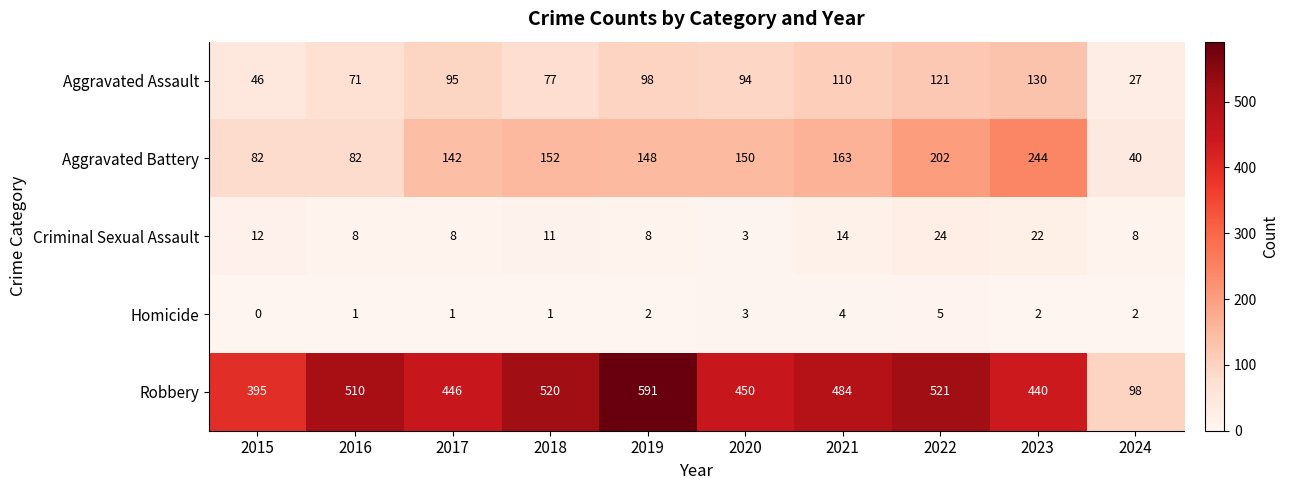

Count the number of data series in this chart.

5